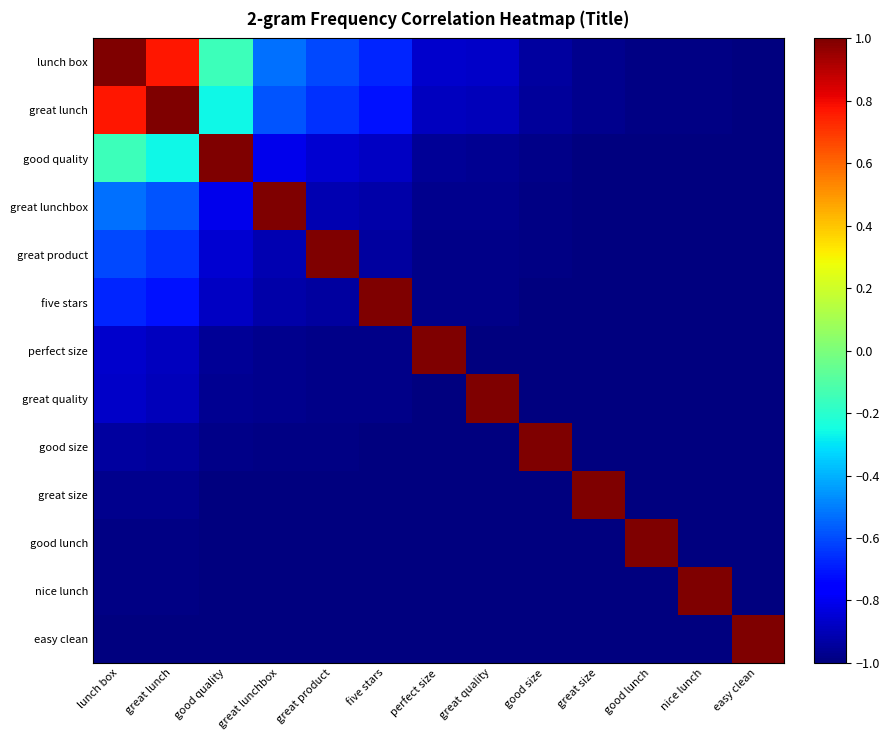

Reading left to right, what are all the values shown in this chart?

lunch box: lunch box=1.0	great lunch=0.8	good quality=-0.1	great lunchbox=-0.5	great product=-0.6	five stars=-0.7	perfect size=-0.9	great quality=-0.9	good size=-0.9	great size=-1.0	good lunch=-1.0	nice lunch=-1.0	easy clean=-1.0
great lunch: lunch box=0.8	great lunch=1.0	good quality=-0.3	great lunchbox=-0.6	great product=-0.7	five stars=-0.7	perfect size=-0.9	great quality=-0.9	good size=-0.9	great size=-1.0	good lunch=-1.0	nice lunch=-1.0	easy clean=-1.0
good quality: lunch box=-0.1	great lunch=-0.3	good quality=1.0	great lunchbox=-0.8	great product=-0.9	five stars=-0.9	perfect size=-1.0	great quality=-1.0	good size=-1.0	great size=-1.0	good lunch=-1.0	nice lunch=-1.0	easy clean=-1.0
great lunchbox: lunch box=-0.5	great lunch=-0.6	good quality=-0.8	great lunchbox=1.0	great product=-0.9	five stars=-0.9	perfect size=-1.0	great quality=-1.0	good size=-1.0	great size=-1.0	good lunch=-1.0	nice lunch=-1.0	easy clean=-1.0
great product: lunch box=-0.6	great lunch=-0.7	good quality=-0.9	great lunchbox=-0.9	great product=1.0	five stars=-0.9	perfect size=-1.0	great quality=-1.0	good size=-1.0	great size=-1.0	good lunch=-1.0	nice lunch=-1.0	easy clean=-1.0
five stars: lunch box=-0.7	great lunch=-0.7	good quality=-0.9	great lunchbox=-0.9	great product=-0.9	five stars=1.0	perfect size=-1.0	great quality=-1.0	good size=-1.0	great size=-1.0	good lunch=-1.0	nice lunch=-1.0	easy clean=-1.0
perfect size: lunch box=-0.9	great lunch=-0.9	good quality=-1.0	great lunchbox=-1.0	great product=-1.0	five stars=-1.0	perfect size=1.0	great quality=-1.0	good size=-1.0	great size=-1.0	good lunch=-1.0	nice lunch=-1.0	easy clean=-1.0
great quality: lunch box=-0.9	great lunch=-0.9	good quality=-1.0	great lunchbox=-1.0	great product=-1.0	five stars=-1.0	perfect size=-1.0	great quality=1.0	good size=-1.0	great size=-1.0	good lunch=-1.0	nice lunch=-1.0	easy clean=-1.0
good size: lunch box=-0.9	great lunch=-0.9	good quality=-1.0	great lunchbox=-1.0	great product=-1.0	five stars=-1.0	perfect size=-1.0	great quality=-1.0	good size=1.0	great size=-1.0	good lunch=-1.0	nice lunch=-1.0	easy clean=-1.0
great size: lunch box=-1.0	great lunch=-1.0	good quality=-1.0	great lunchbox=-1.0	great product=-1.0	five stars=-1.0	perfect size=-1.0	great quality=-1.0	good size=-1.0	great size=1.0	good lunch=-1.0	nice lunch=-1.0	easy clean=-1.0
good lunch: lunch box=-1.0	great lunch=-1.0	good quality=-1.0	great lunchbox=-1.0	great product=-1.0	five stars=-1.0	perfect size=-1.0	great quality=-1.0	good size=-1.0	great size=-1.0	good lunch=1.0	nice lunch=-1.0	easy clean=-1.0
nice lunch: lunch box=-1.0	great lunch=-1.0	good quality=-1.0	great lunchbox=-1.0	great product=-1.0	five stars=-1.0	perfect size=-1.0	great quality=-1.0	good size=-1.0	great size=-1.0	good lunch=-1.0	nice lunch=1.0	easy clean=-1.0
easy clean: lunch box=-1.0	great lunch=-1.0	good quality=-1.0	great lunchbox=-1.0	great product=-1.0	five stars=-1.0	perfect size=-1.0	great quality=-1.0	good size=-1.0	great size=-1.0	good lunch=-1.0	nice lunch=-1.0	easy clean=1.0